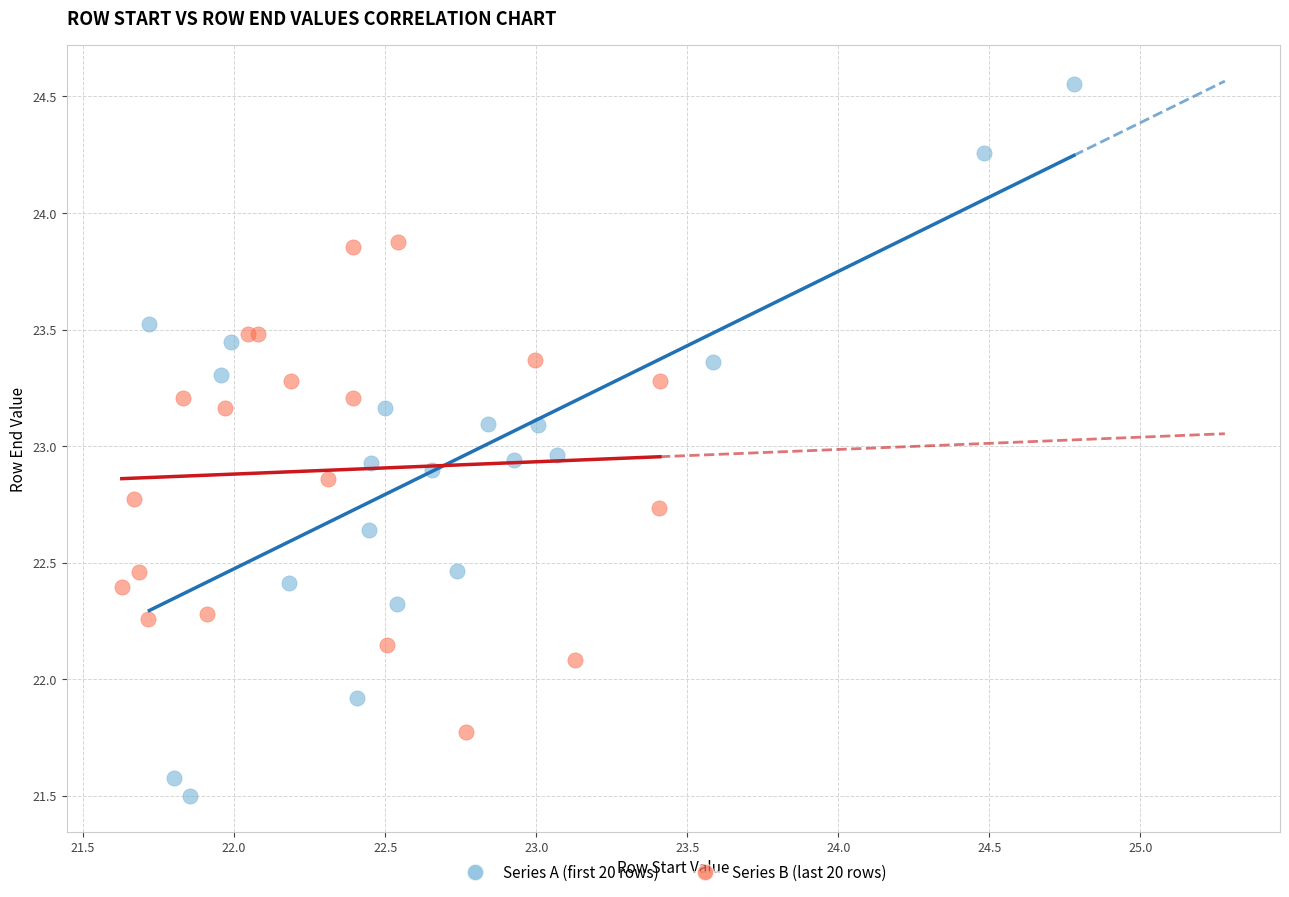

Which series reaches the maximum Y coordinate?

Series A (first 20 rows)